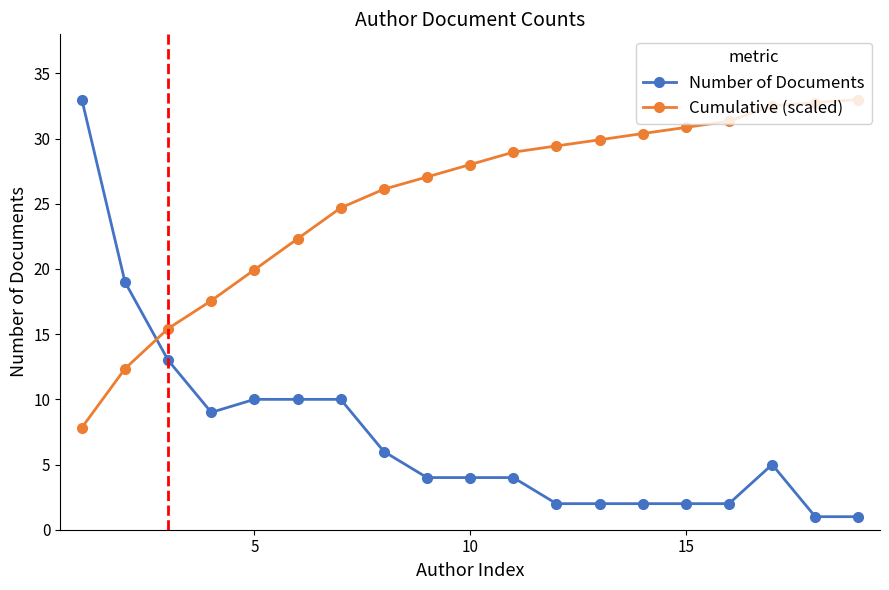

Which series ends up on top after the final intersection of Number of Documents and Cumulative (scaled)?

Cumulative (scaled)